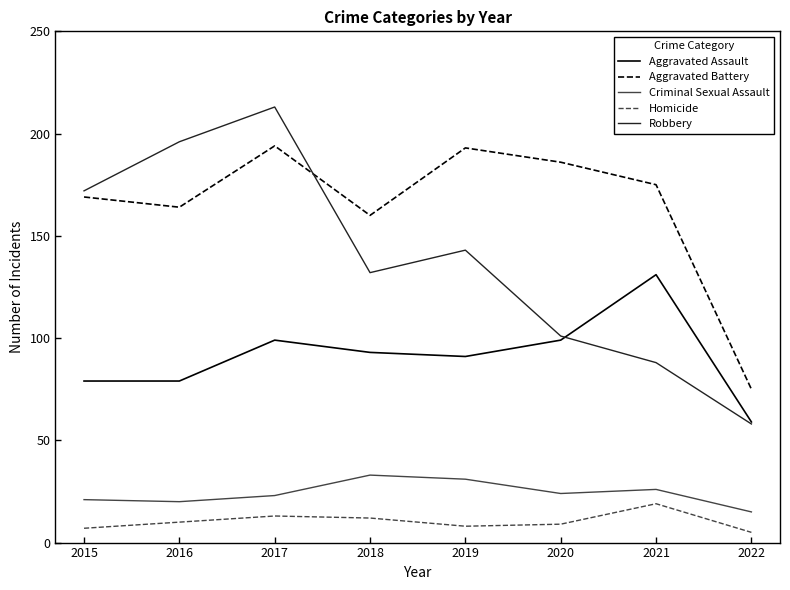

Does the chart display data point markers on the line(s)?

No